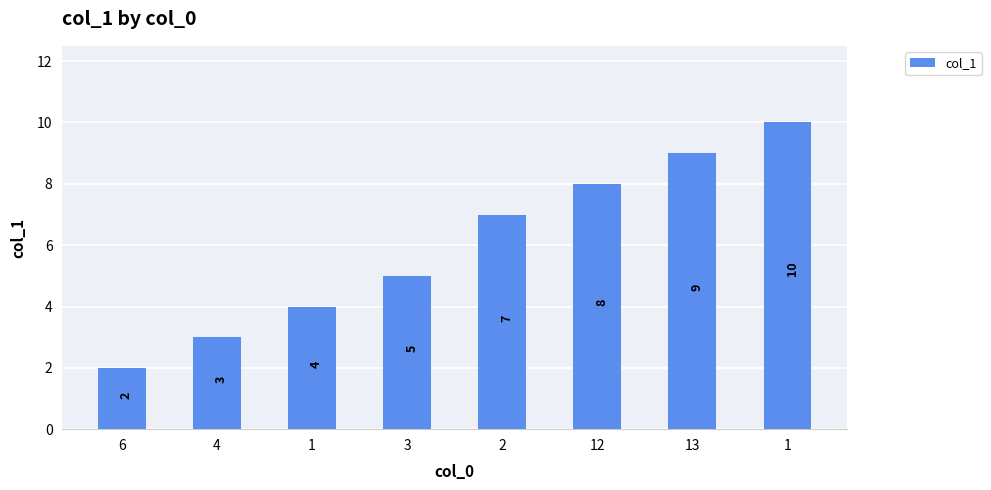

Reading left to right, extract all data points from this chart.

6=2	4=3	1=4	3=5	2=7	12=8	13=9	1=10